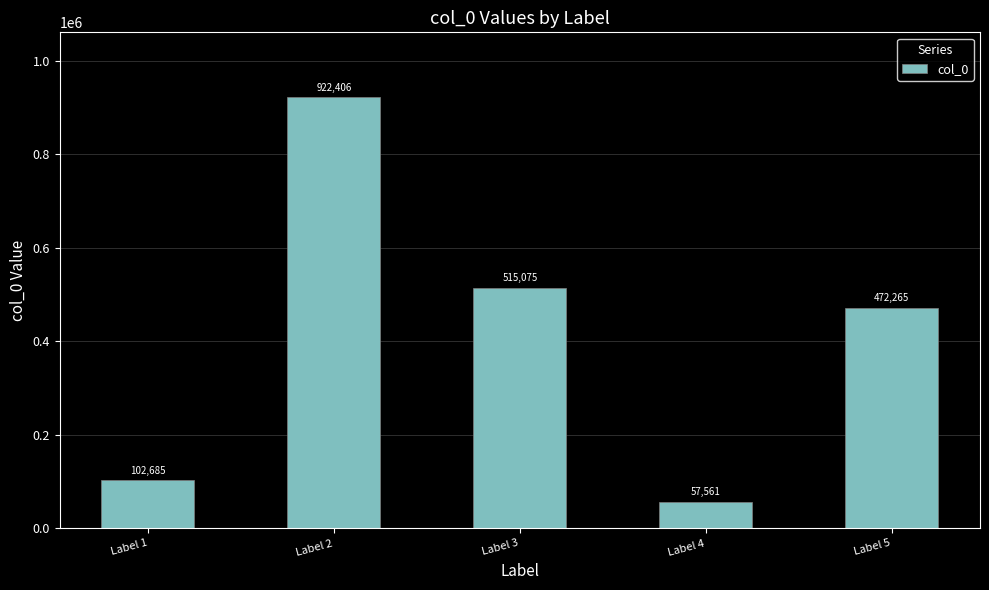

Rank the categories by value from highest to lowest.

Label 2, Label 3, Label 5, Label 1, Label 4